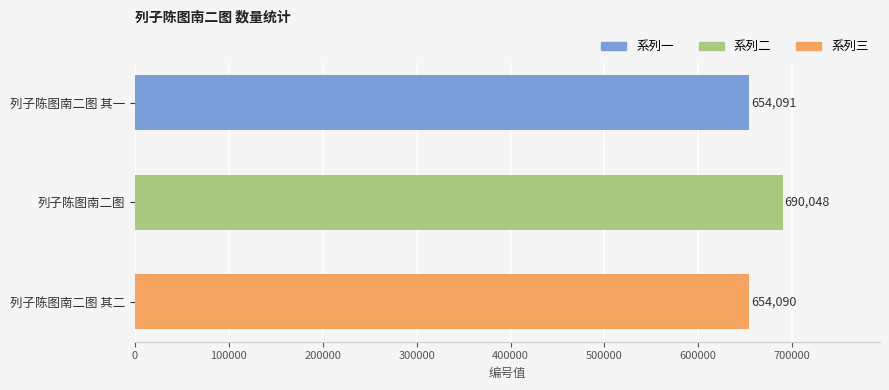

Reading top to bottom, what are all the values shown in this chart?

列子陈图南二图 其一=654091	列子陈图南二图=690048	列子陈图南二图 其二=654090